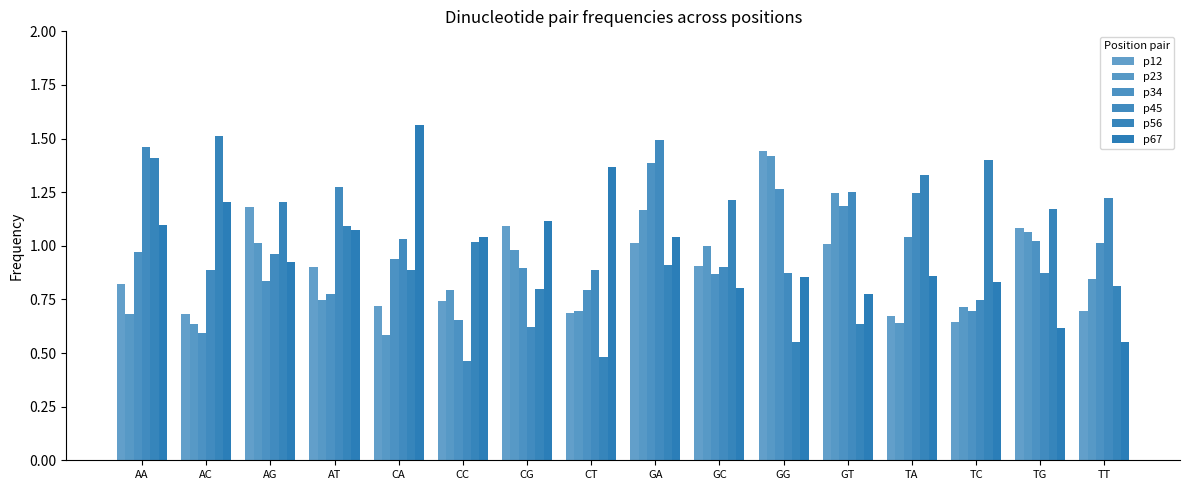

How many categories are shown in the chart?

16